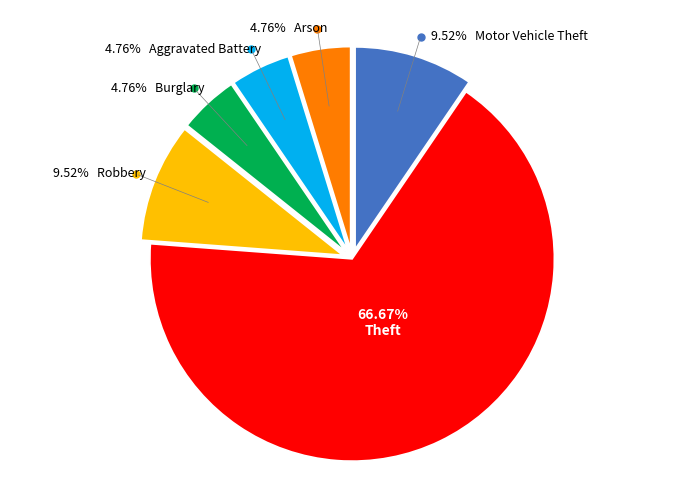

Is there any slice that represents more than half of the pie?

Yes